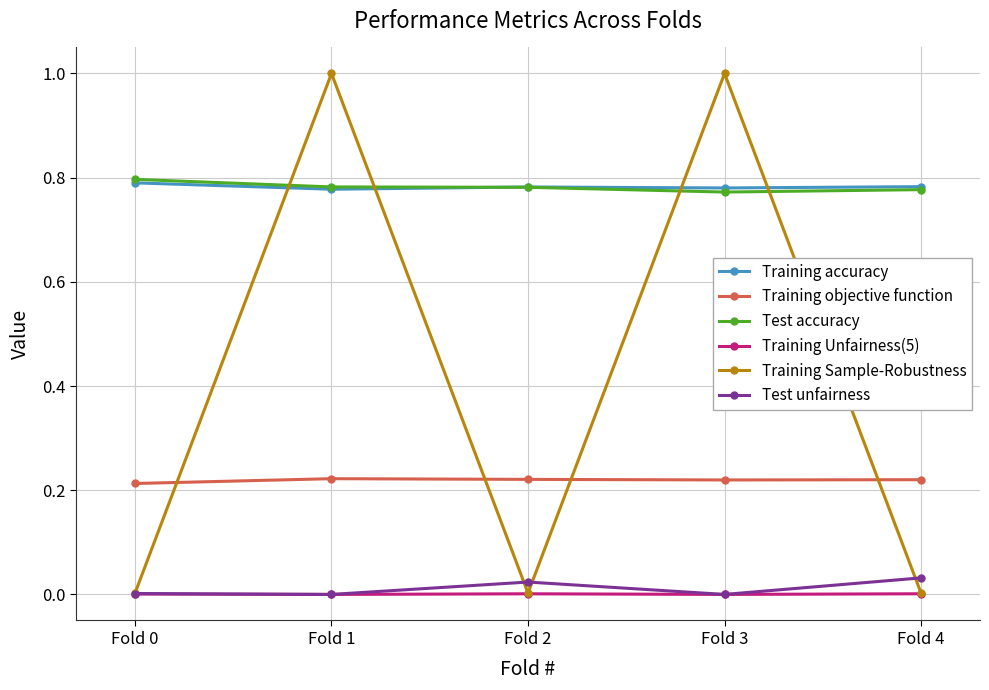

At which category does Training Sample-Robustness reach its first local peak?

Fold 1